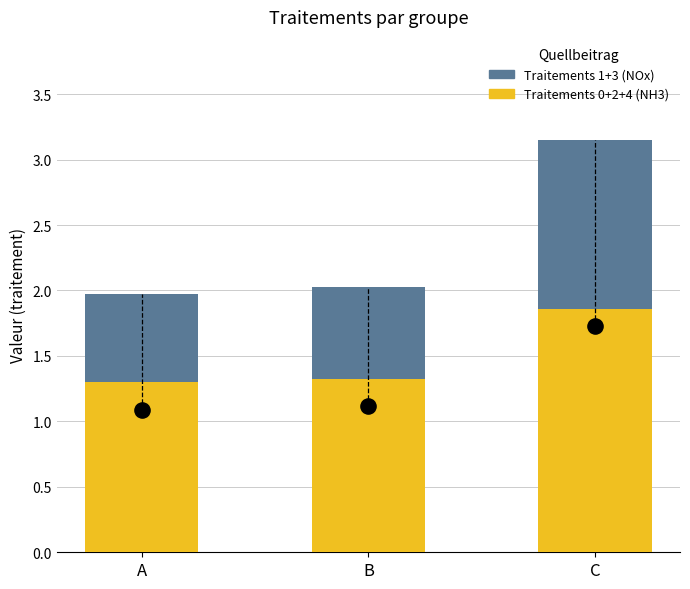

What are all the series names shown in the legend?

Traitements 0+2+4 (NH3), Traitements 1+3 (NOx)